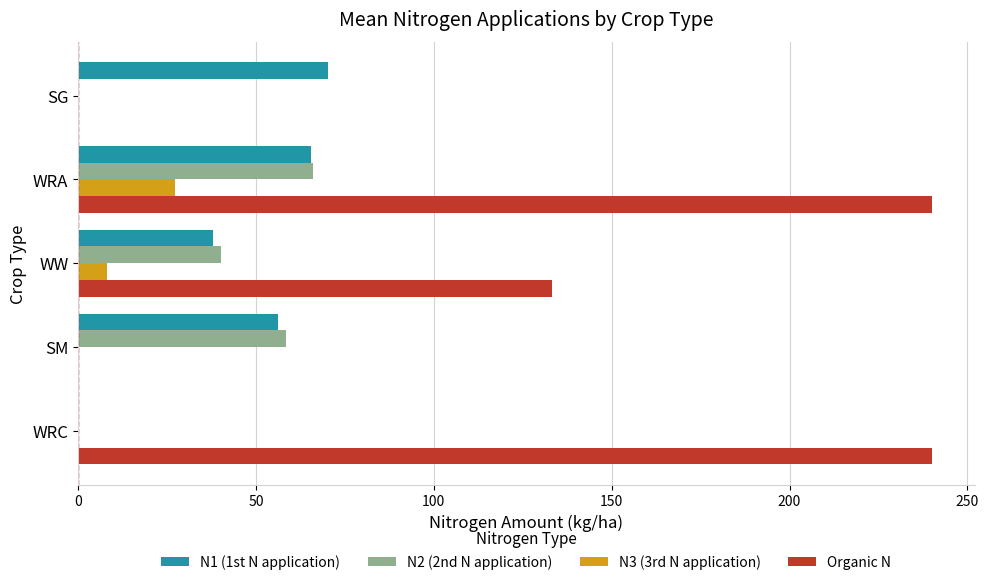

What is the sum of all Organic N values?

613.3